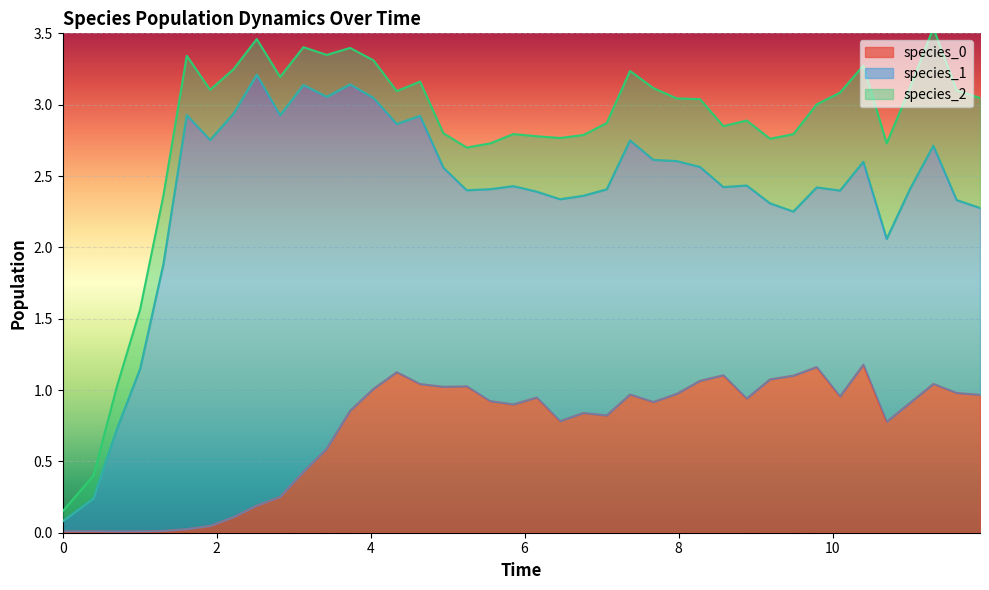

True or false: species_1 and species_0 cross at least once.

False